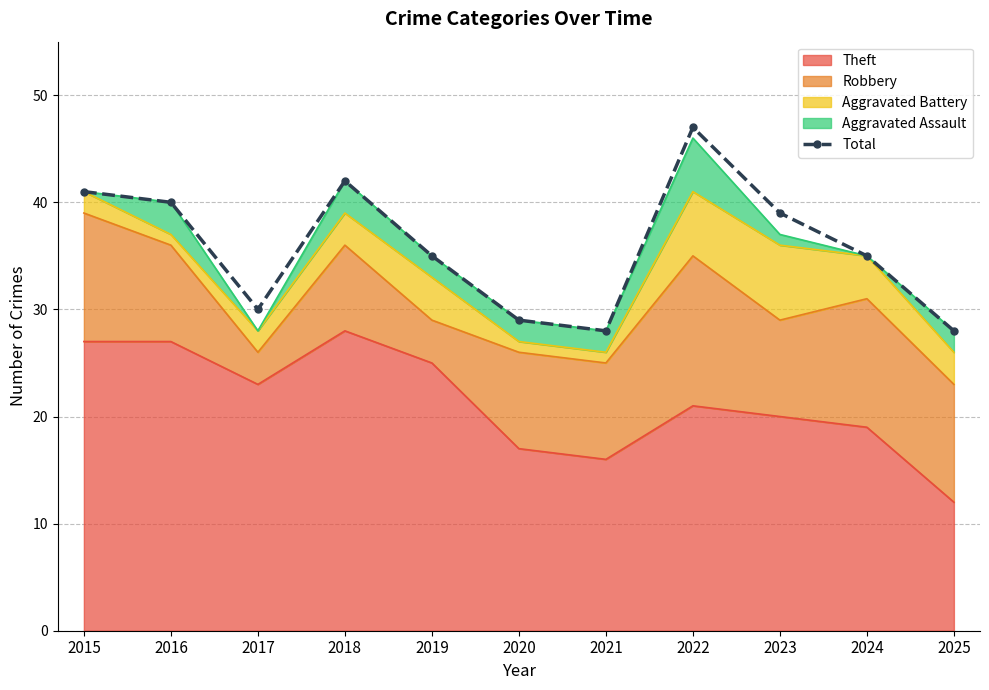

Is it true that the value at 2021 is 28?

True